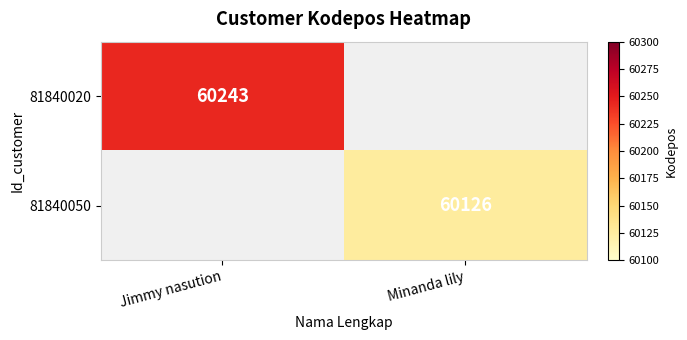

The 81840020 series shows 60243 at Jimmy nasution. True or false?

True